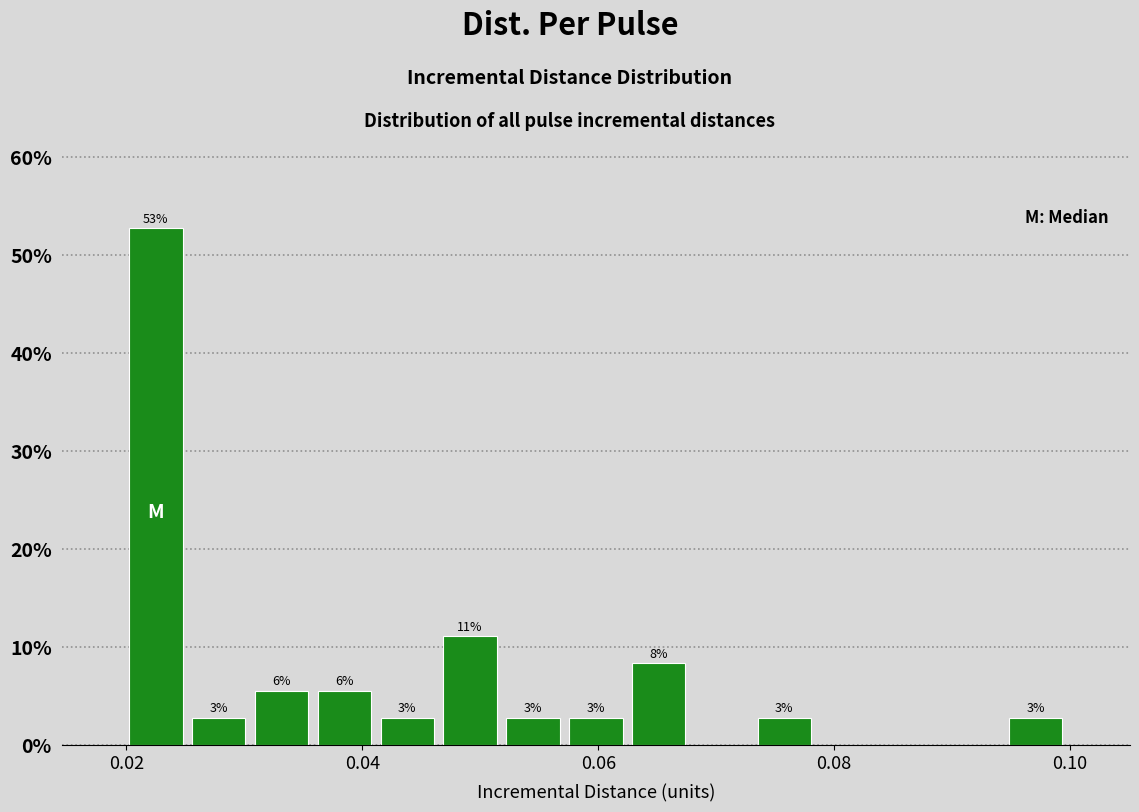

Read against the x-axis, roughly where is the centre of the tallest bar?

0.022